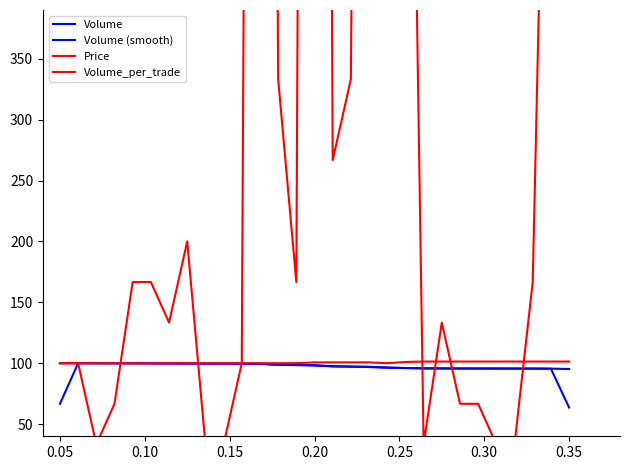

What are all the series names shown in the legend?

Volume, Volume (smooth), Price, Volume_per_trade